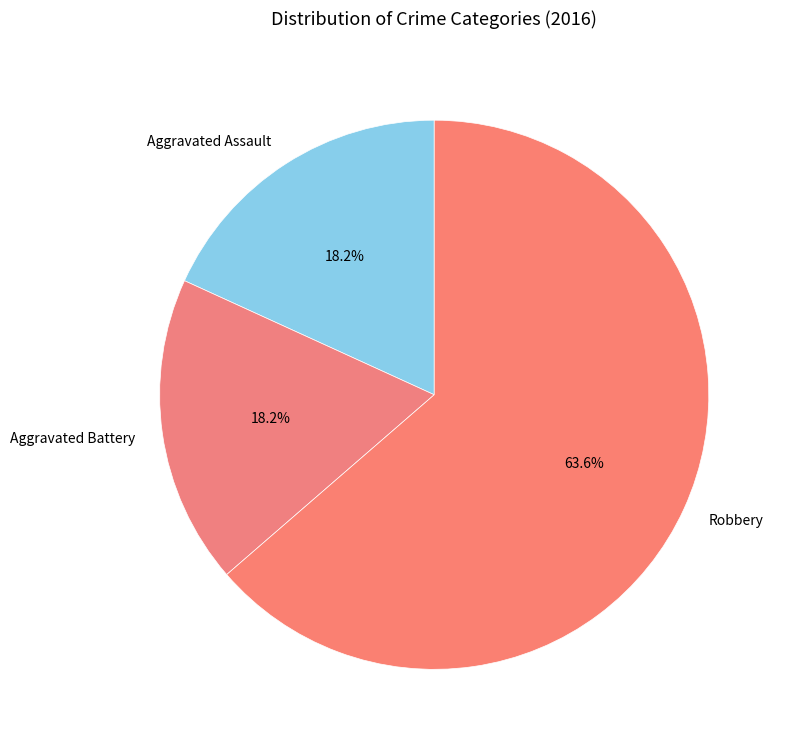

What percentage is NOT represented by Robbery?

36.4%